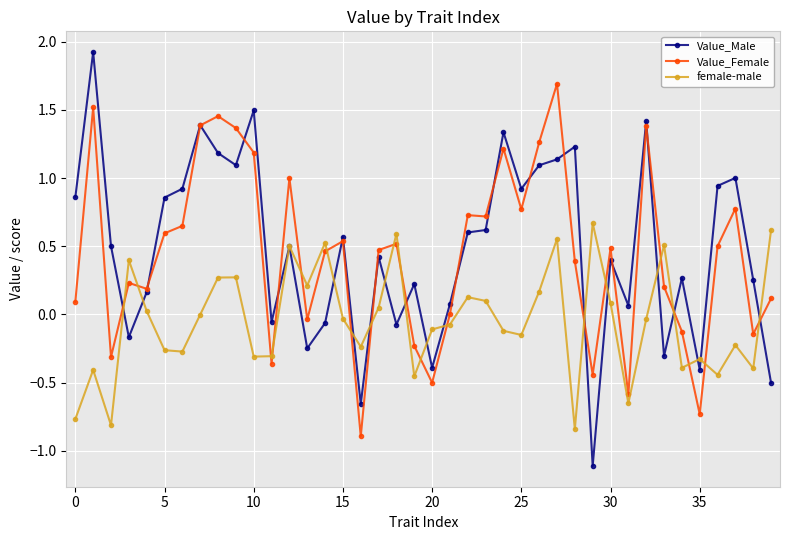

Which series has the largest range (max minus min)?

Value_Male